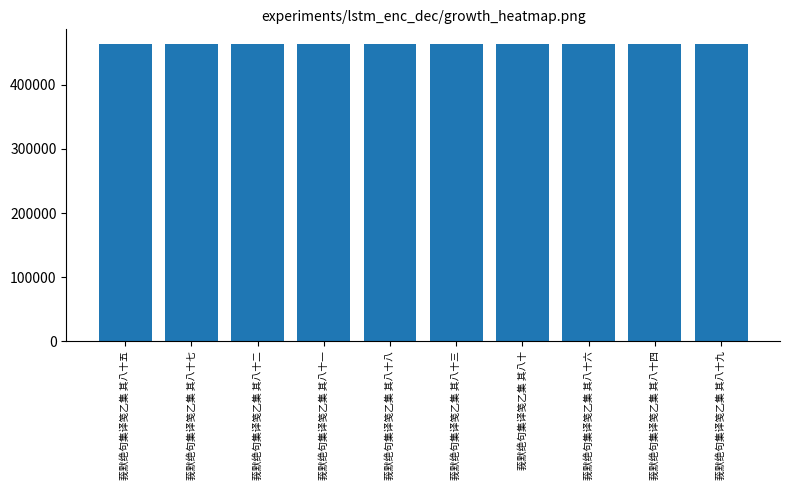

What is the maximum value shown in the chart?

463412